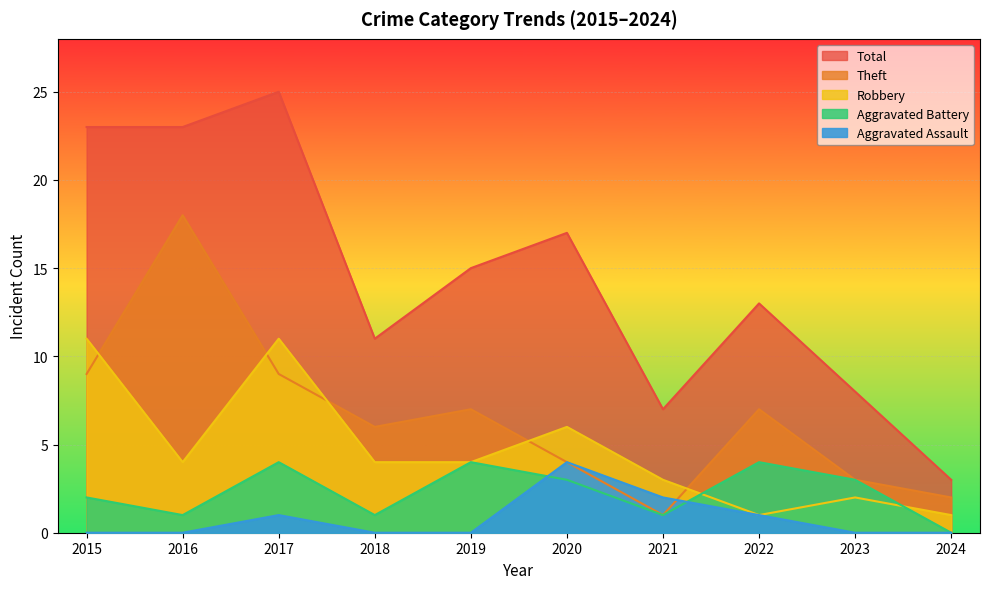

Reading left to right, what are all the values shown in this chart?

Robbery: 2015=11	2016=4	2017=11	2018=4	2019=4	2020=6	2021=3	2022=1	2023=2	2024=1
Theft: 2015=9	2016=18	2017=9	2018=6	2019=7	2020=4	2021=1	2022=7	2023=3	2024=2
Aggravated Assault: 2015=0	2016=0	2017=1	2018=0	2019=0	2020=4	2021=2	2022=1	2023=0	2024=0
Aggravated Battery: 2015=2	2016=1	2017=4	2018=1	2019=4	2020=3	2021=1	2022=4	2023=3	2024=0
Total: 2015=23	2016=23	2017=25	2018=11	2019=15	2020=17	2021=7	2022=13	2023=8	2024=3